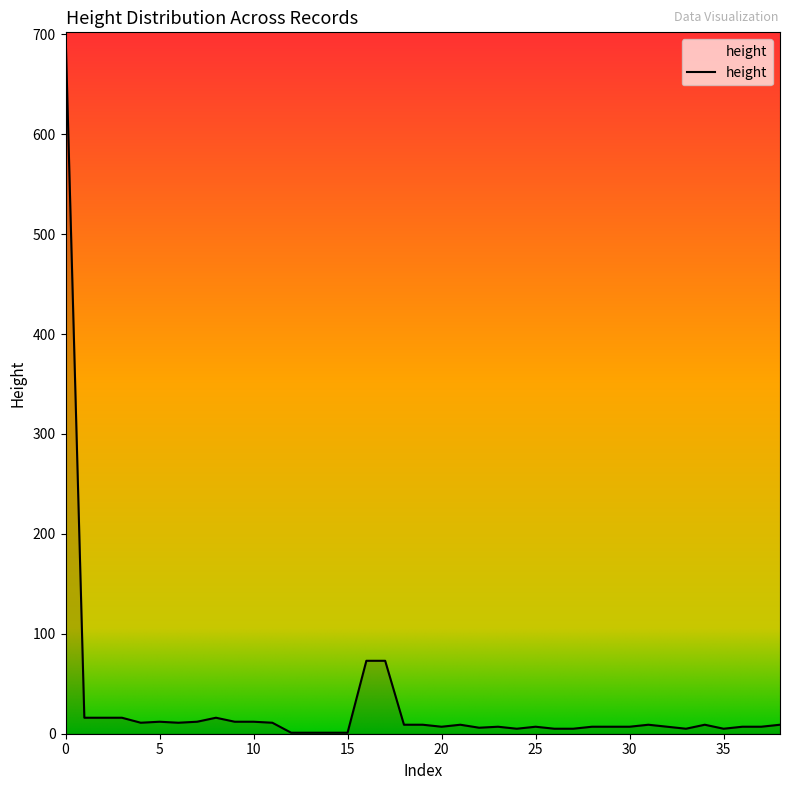

What is the difference between the maximum and minimum values?

701